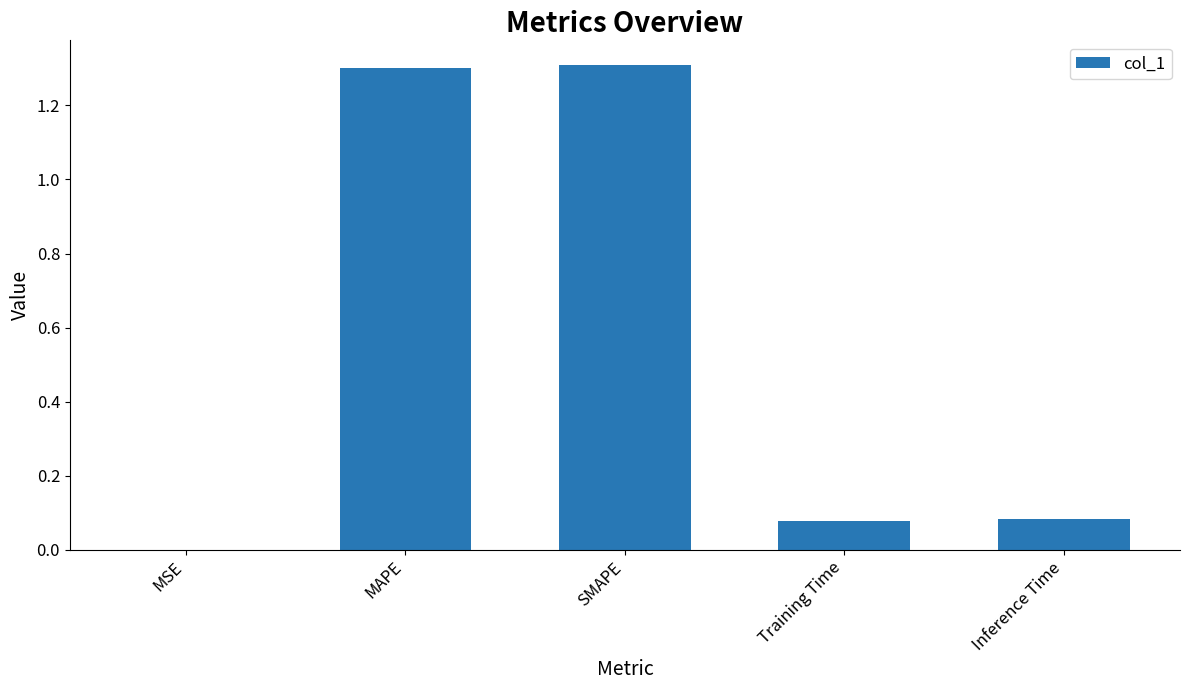

What value does the data have at SMAPE?

1.3